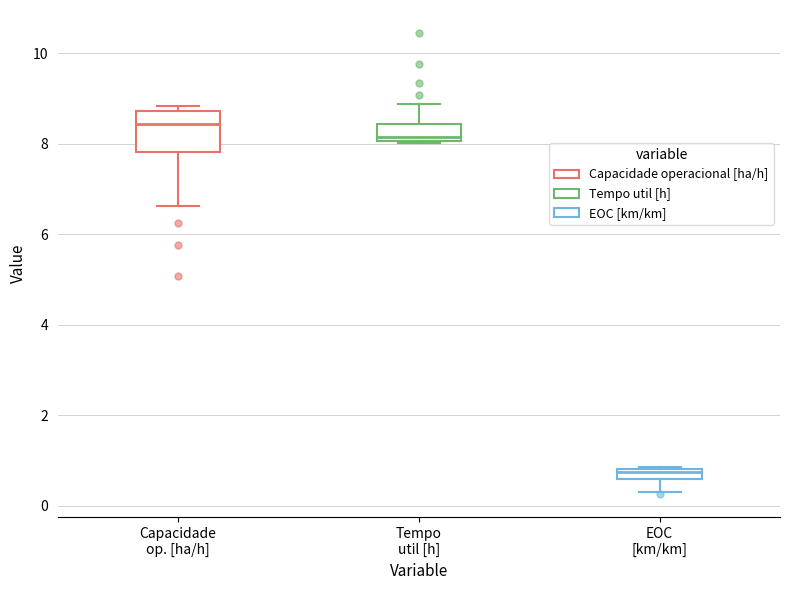

Which box has the lowest median line?

EOC [km/km]